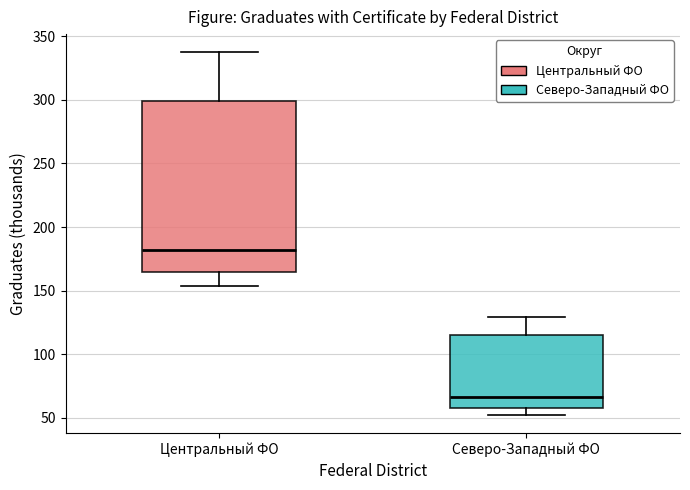

Where is the lower edge of the box for Северо-Западный ФО on the y-axis? The values are not printed on the chart, so give them approximately, as read against the axis.

60